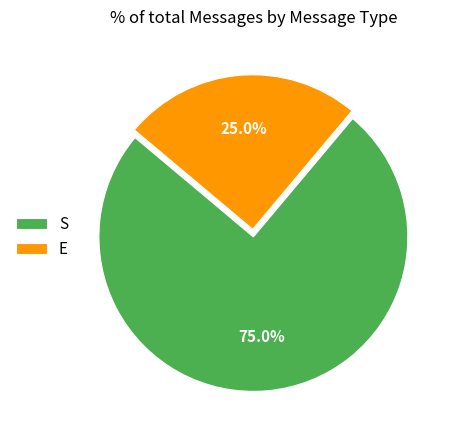

Which slice is the largest?

S